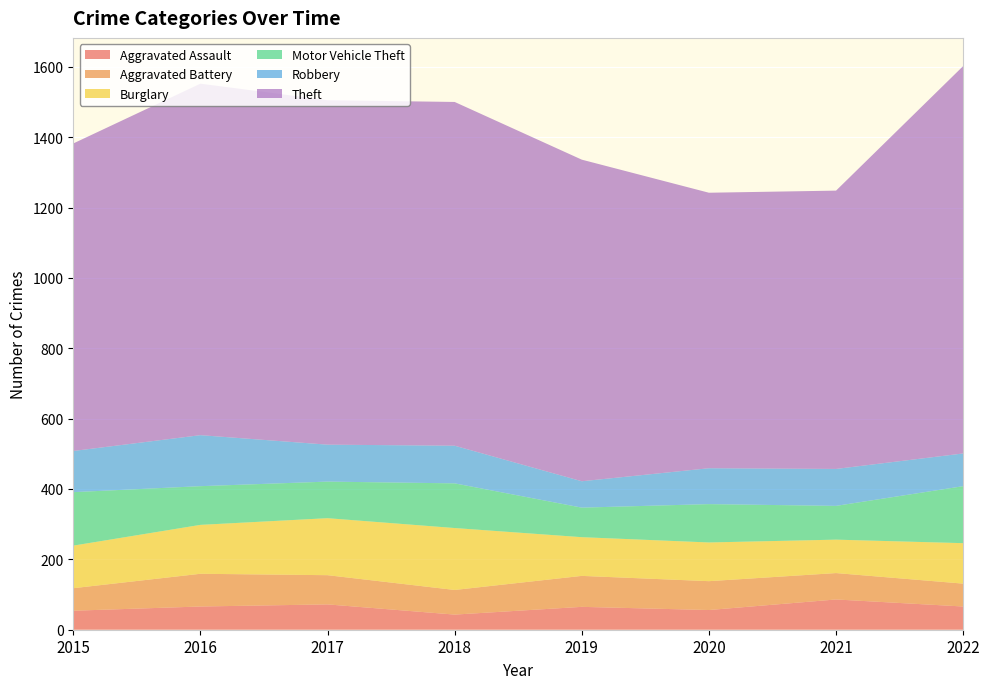

Reading left to right, transcribe all the data shown in this chart.

Aggravated Assault: 54	66	72	43	65	56	86	66
Aggravated Battery: 64	93	83	70	88	82	75	65
Burglary: 121	139	162	176	110	110	95	115
Motor Vehicle Theft: 152	110	104	127	84	109	96	162
Robbery: 117	145	105	107	75	102	105	93
Theft: 874	999	979	977	914	783	791	1101